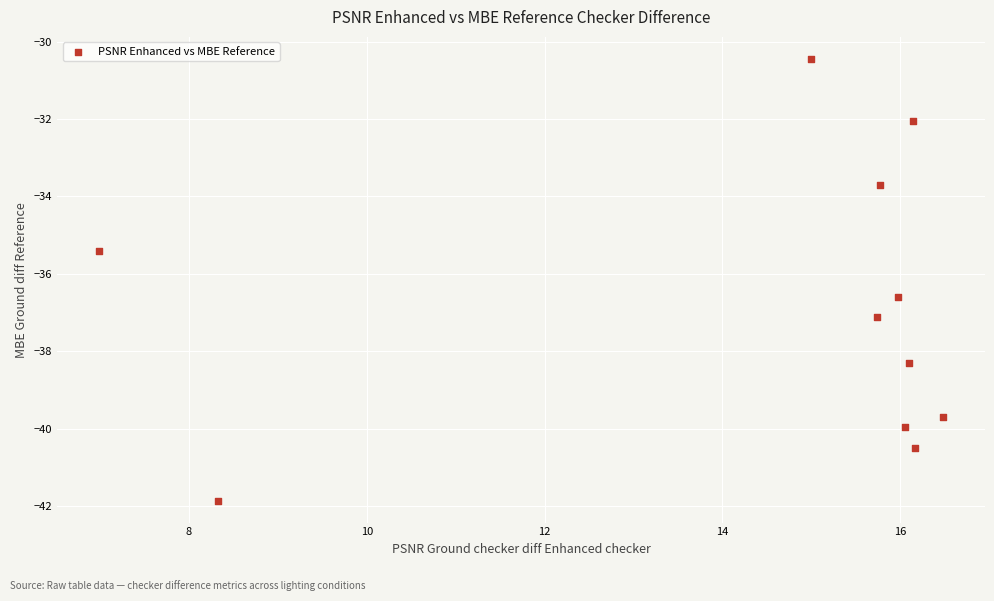

What is the average Y value?

-36.9